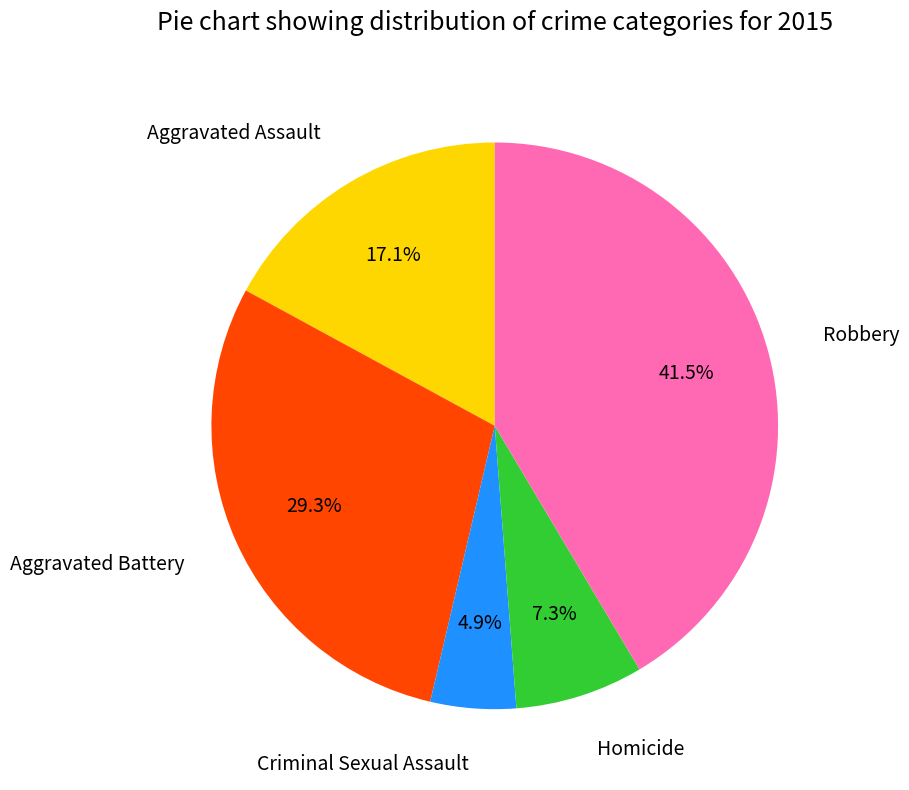

Is Robbery the majority of the pie?

No